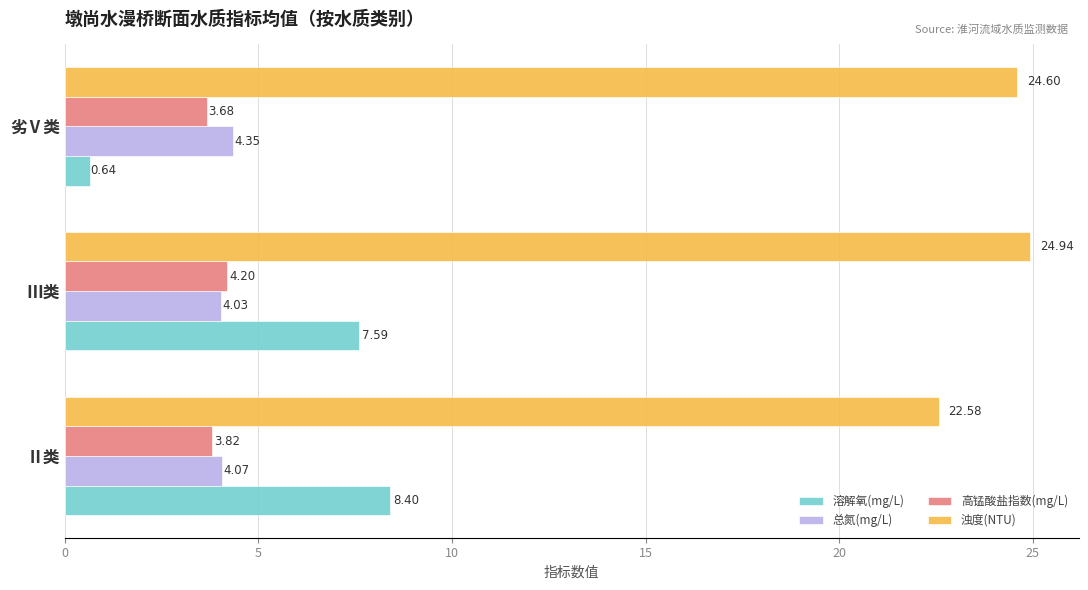

What is the sum of the 总氮(mg/L) values at Ⅲ类 and Ⅱ类?

8.1